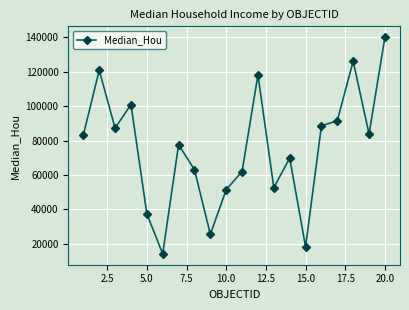

What is the difference between the maximum and minimum values?

125799